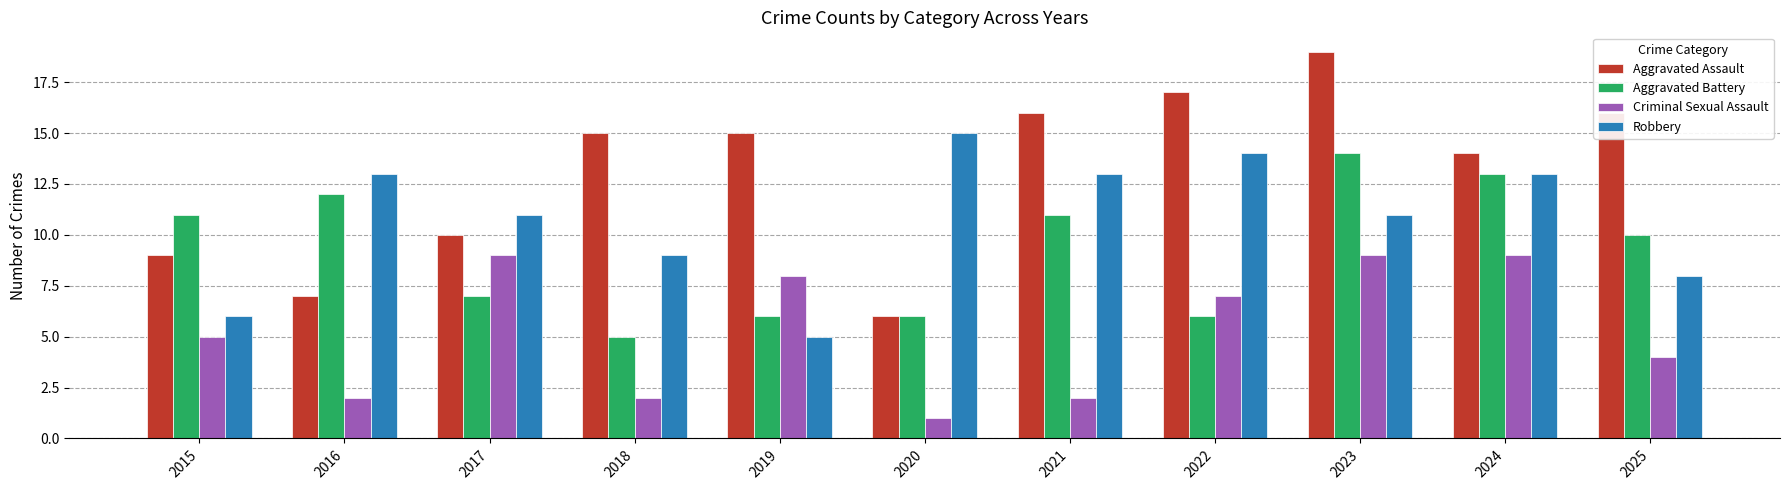

How many groups of bars are there?

11